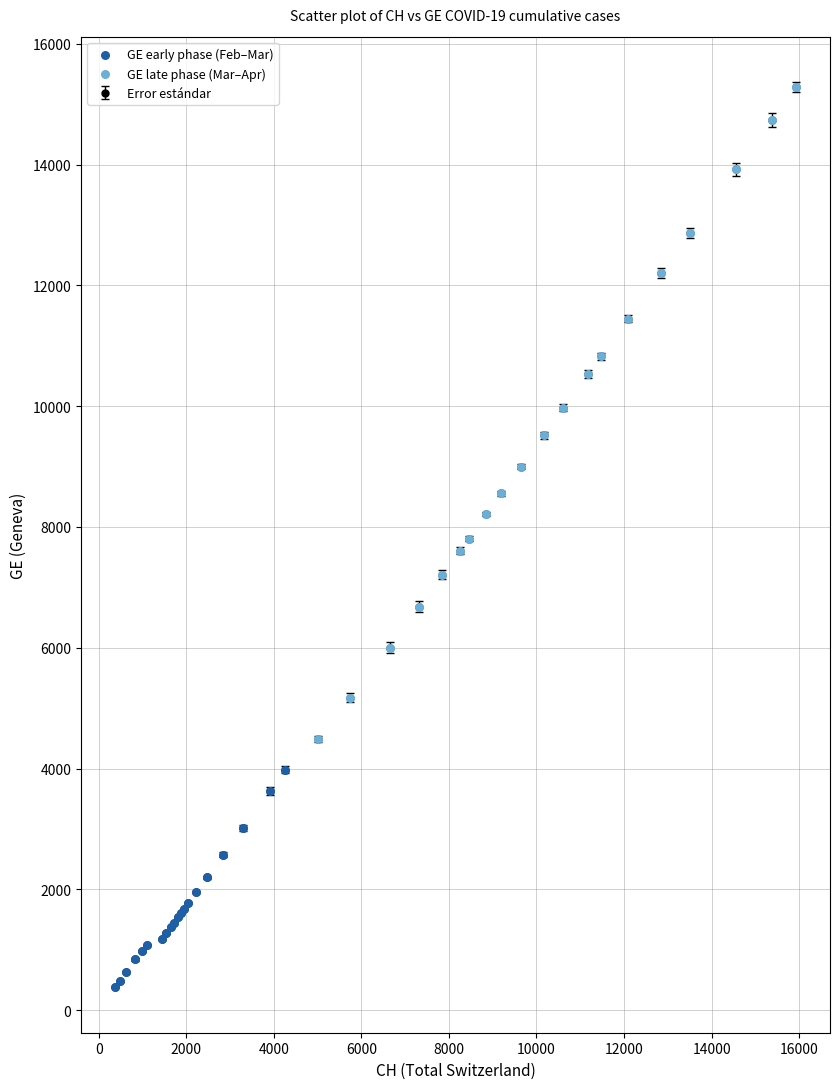

What is the difference between the maximum and second lowest values?

14805